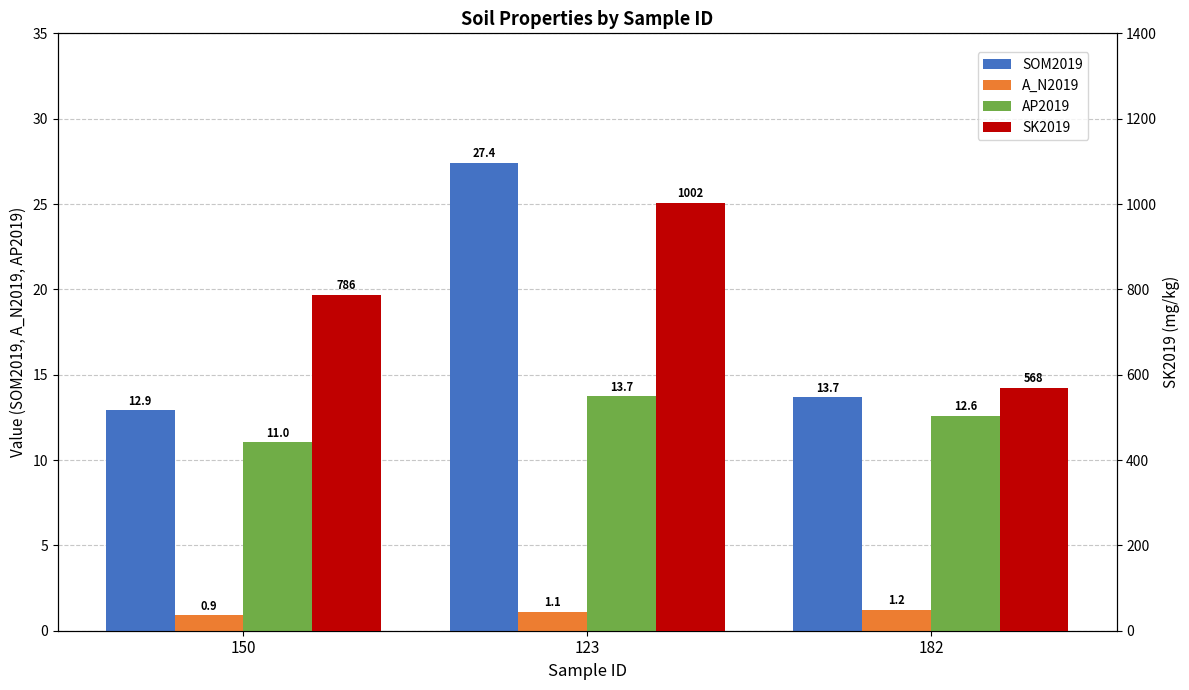

What is the difference between the highest and lowest values at 123?

1000.9